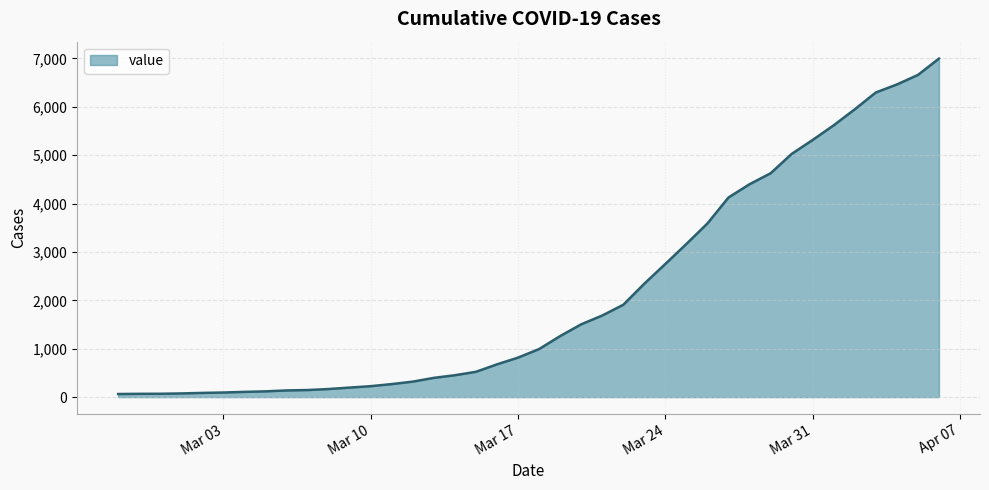

What is the maximum value shown in the chart?

6995